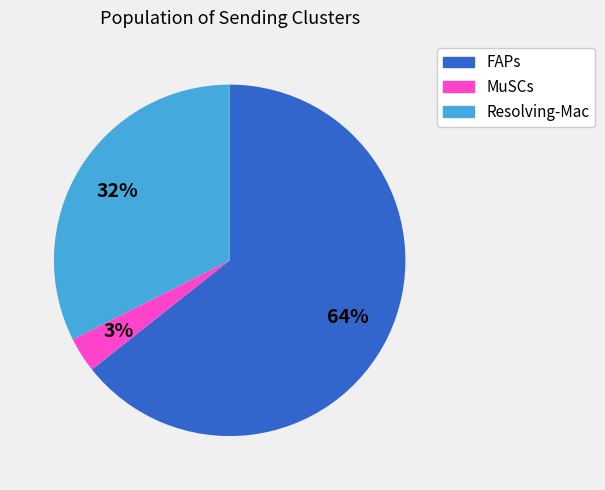

To the nearest percent, what is the average slice percentage?

33%